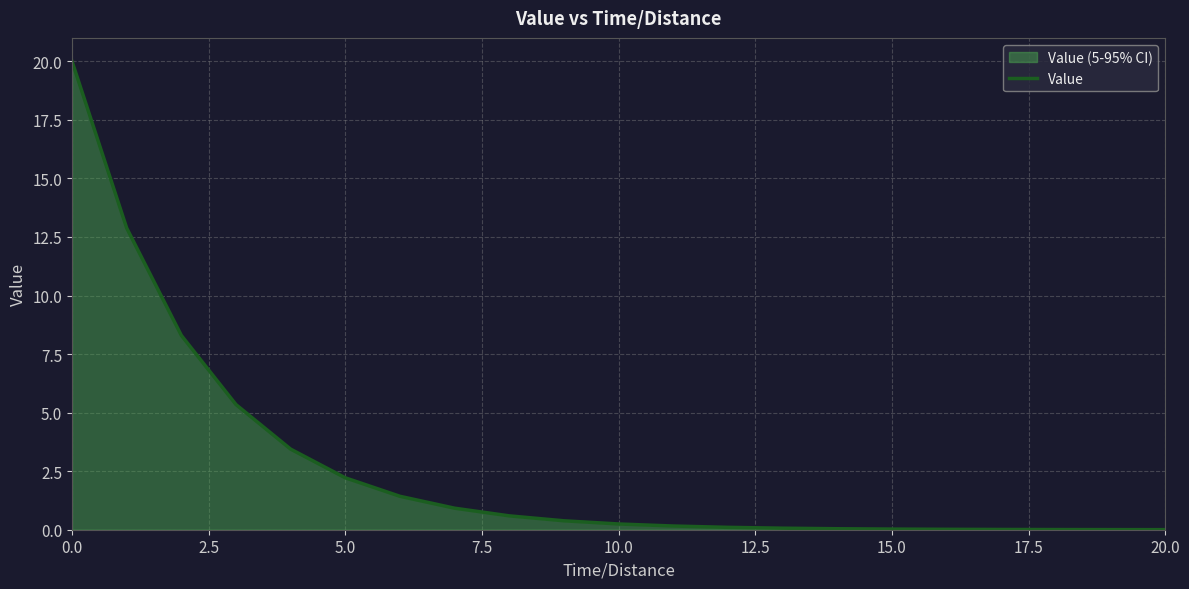

How many lines are shown in the chart?

1